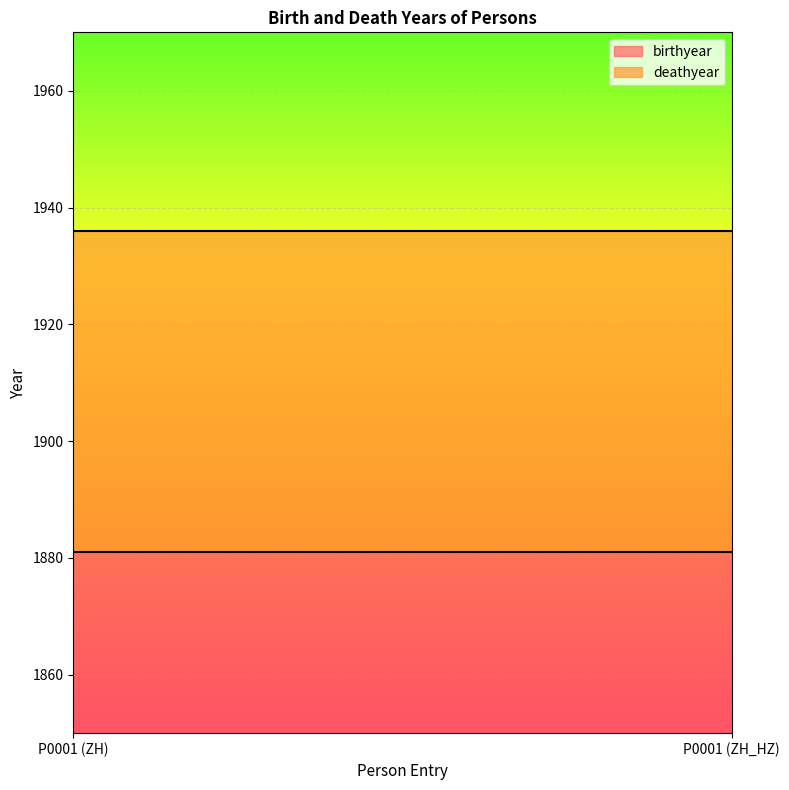

Between P0001 (ZH) and P0001 (ZH_HZ), which series saw the biggest shift?

birthyear